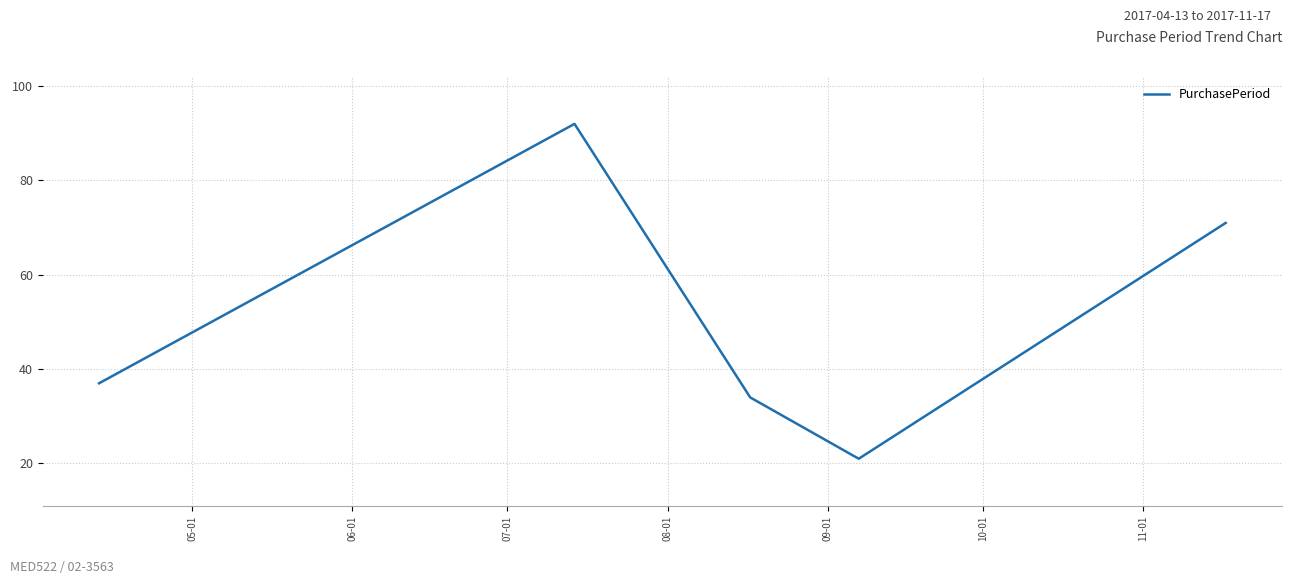

What is the average value?

51